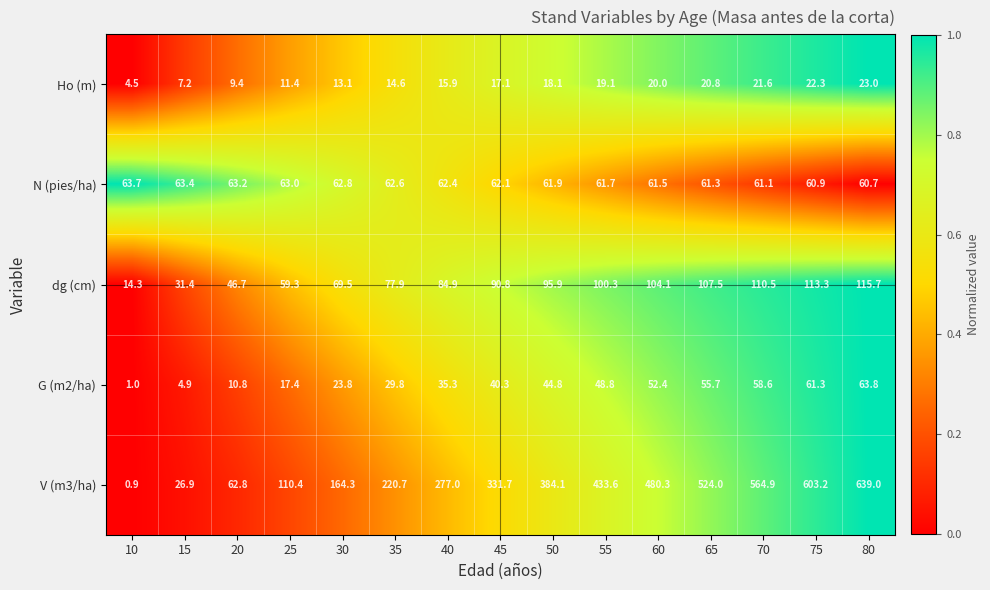

What is the difference between the G (m2/ha) values at 30 and 40?

11.5